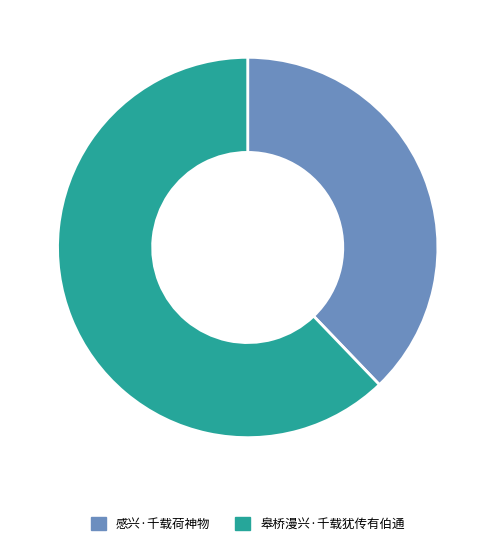

What is the largest slice in the pie chart?

皋桥漫兴·千载犹传有伯通